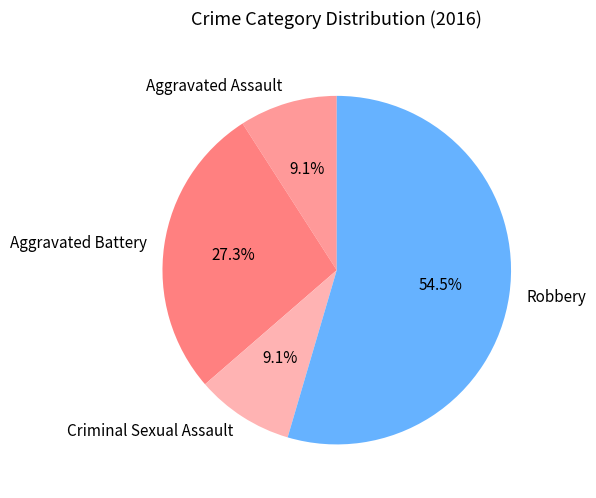

Is it true that Aggravated Assault is 9% of the pie?

True